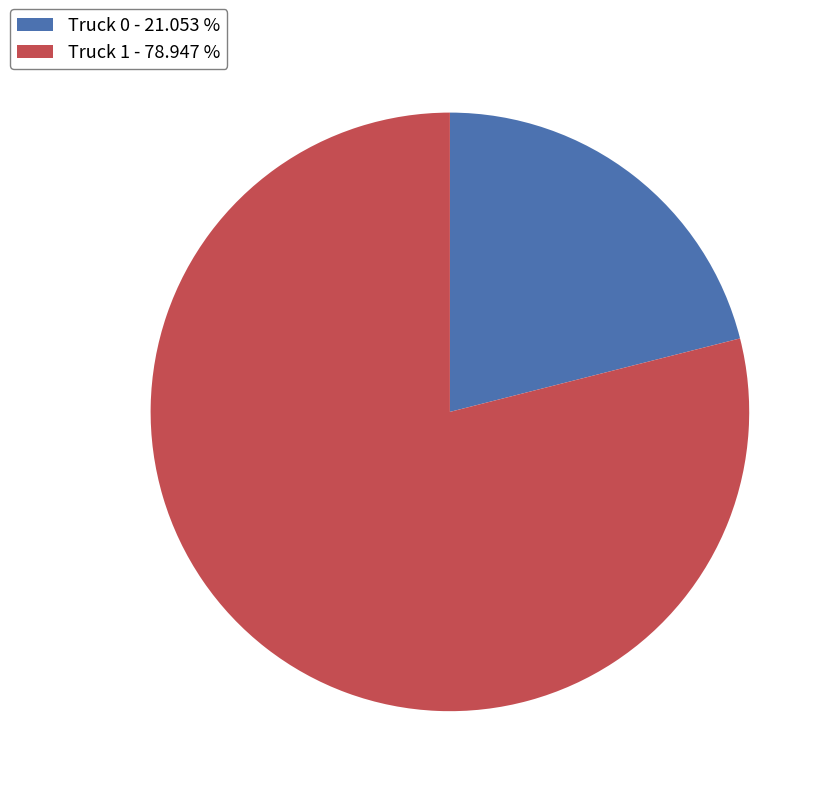

Which has a higher value, Truck 1 or Truck 0?

Truck 1